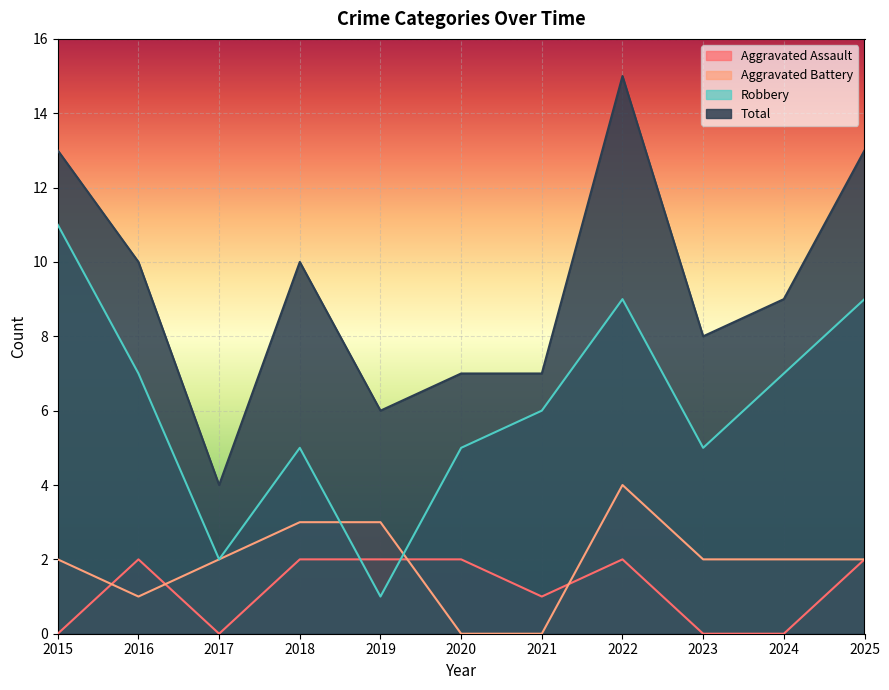

The Aggravated Assault series shows -1 at 2017. True or false?

False